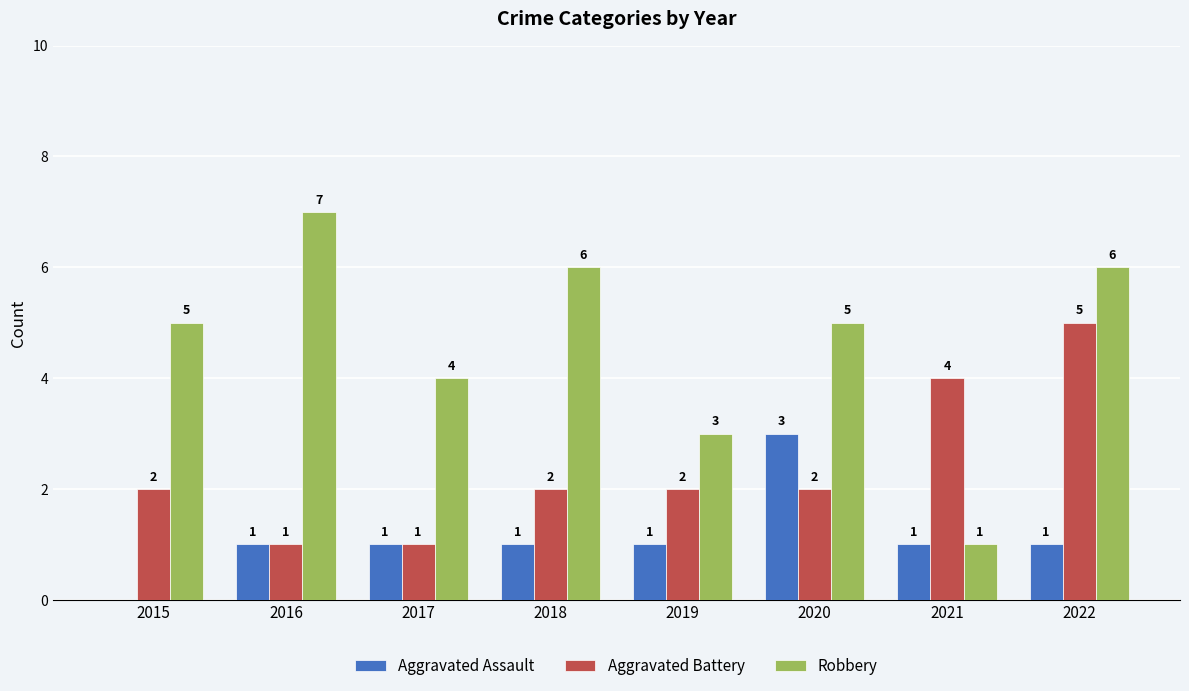

How many series are shown in this chart?

3